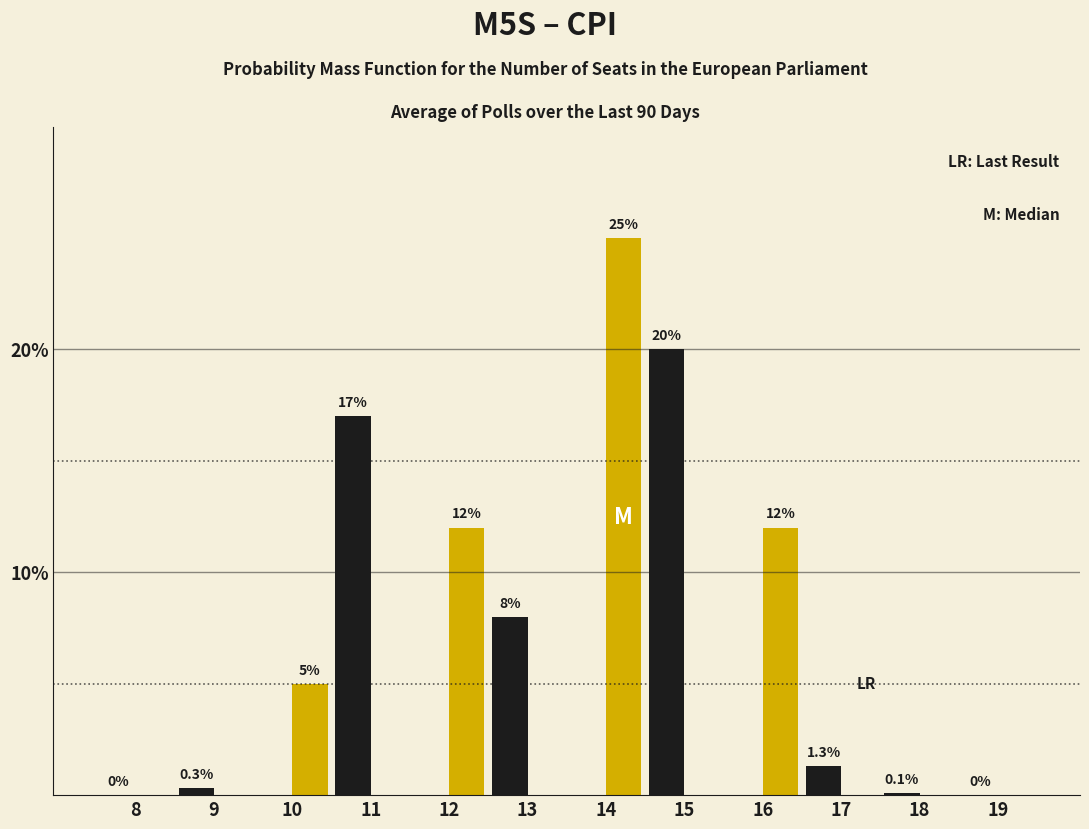

At which category is the sum across all series the highest?

14